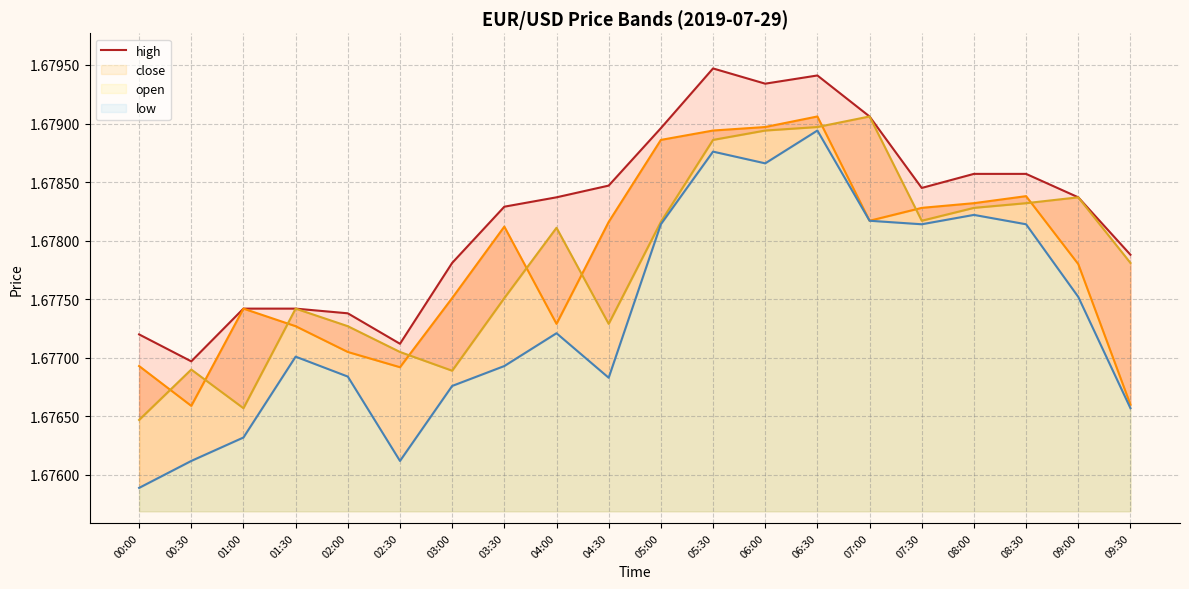

The value of close at 02:00 is 1.7. True or false?

True